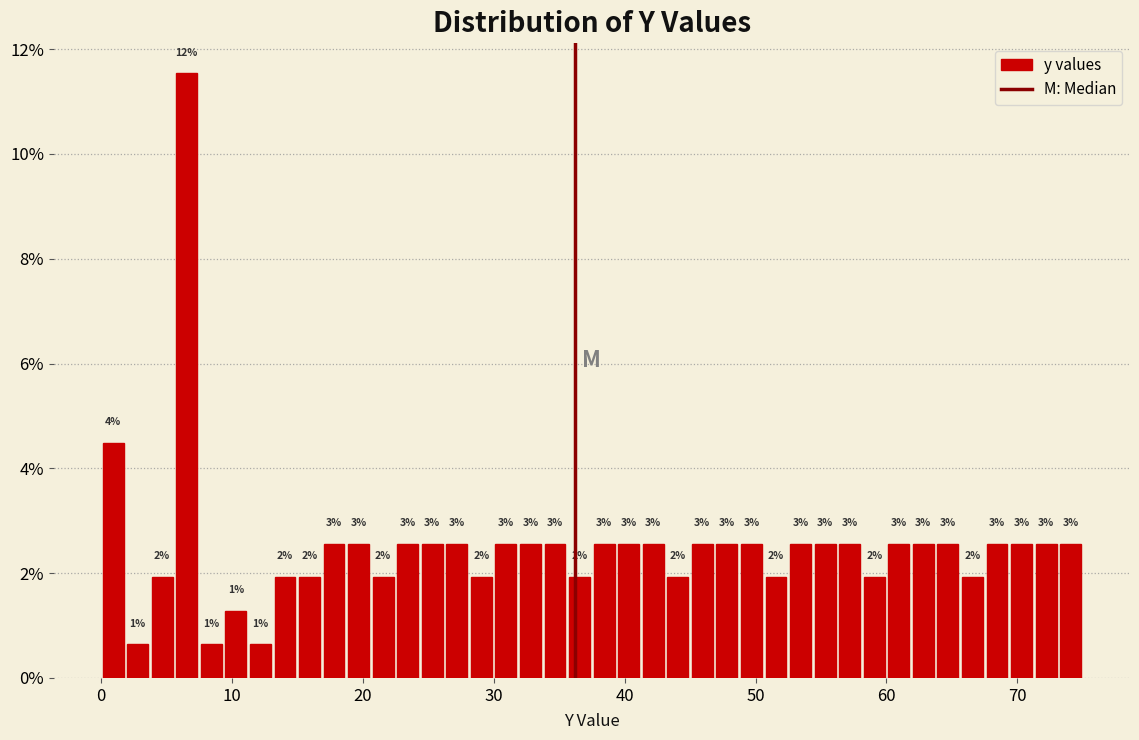

Read against the x-axis, roughly where is the centre of the tallest bar?

7